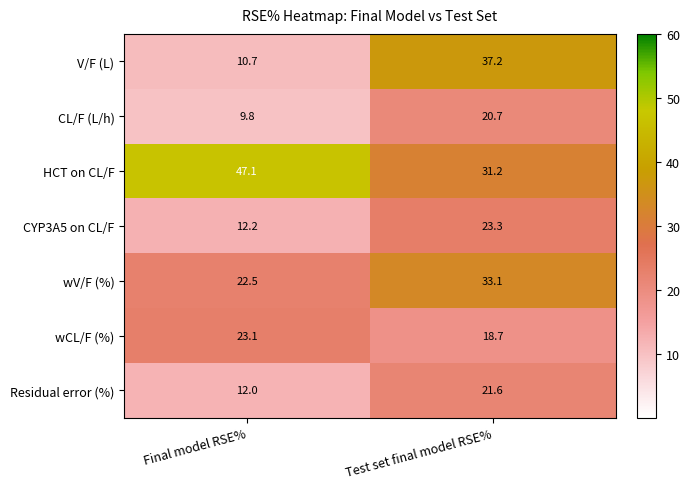

At which category does the chart reach its peak across all series?

Final model RSE%